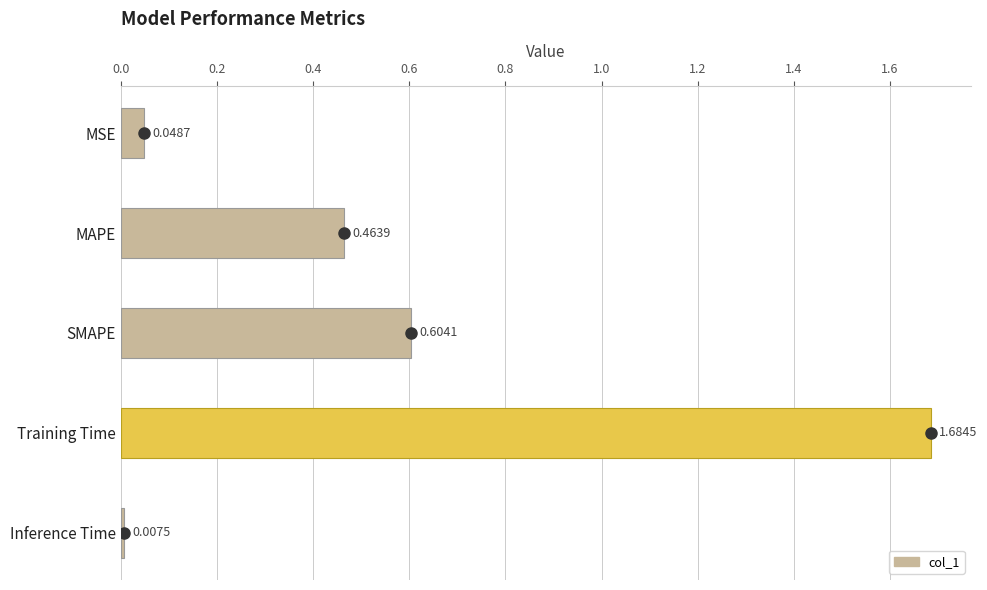

Which label corresponds to the largest value in the chart?

Training Time